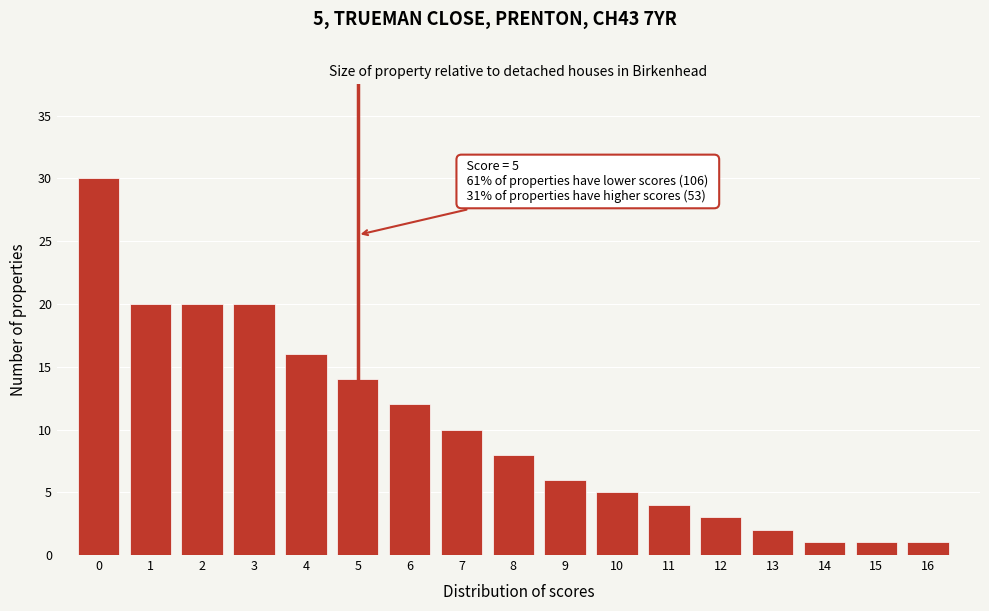

Reading left to right, list all the values displayed in this chart.

30	20	20	20	16	14	12	10	8	6	5	4	3	2	1	1	1